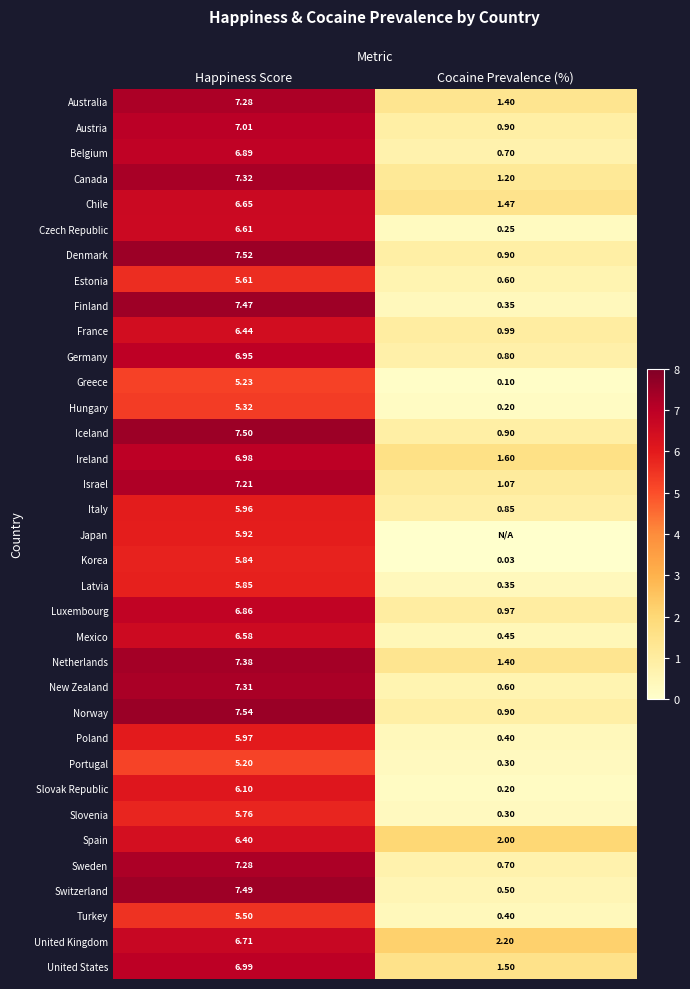

At which label does Poland first exceed 5?

Happiness Score